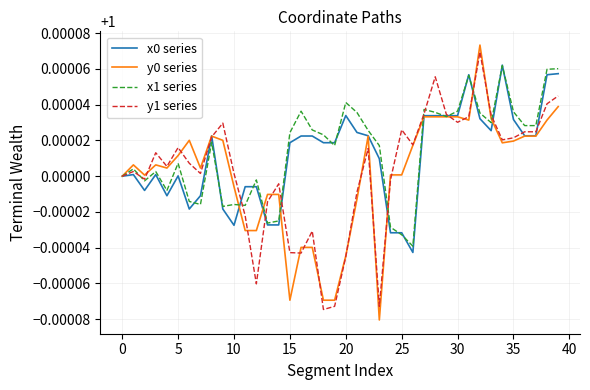

Which series has the widest spread of values?

y0 series